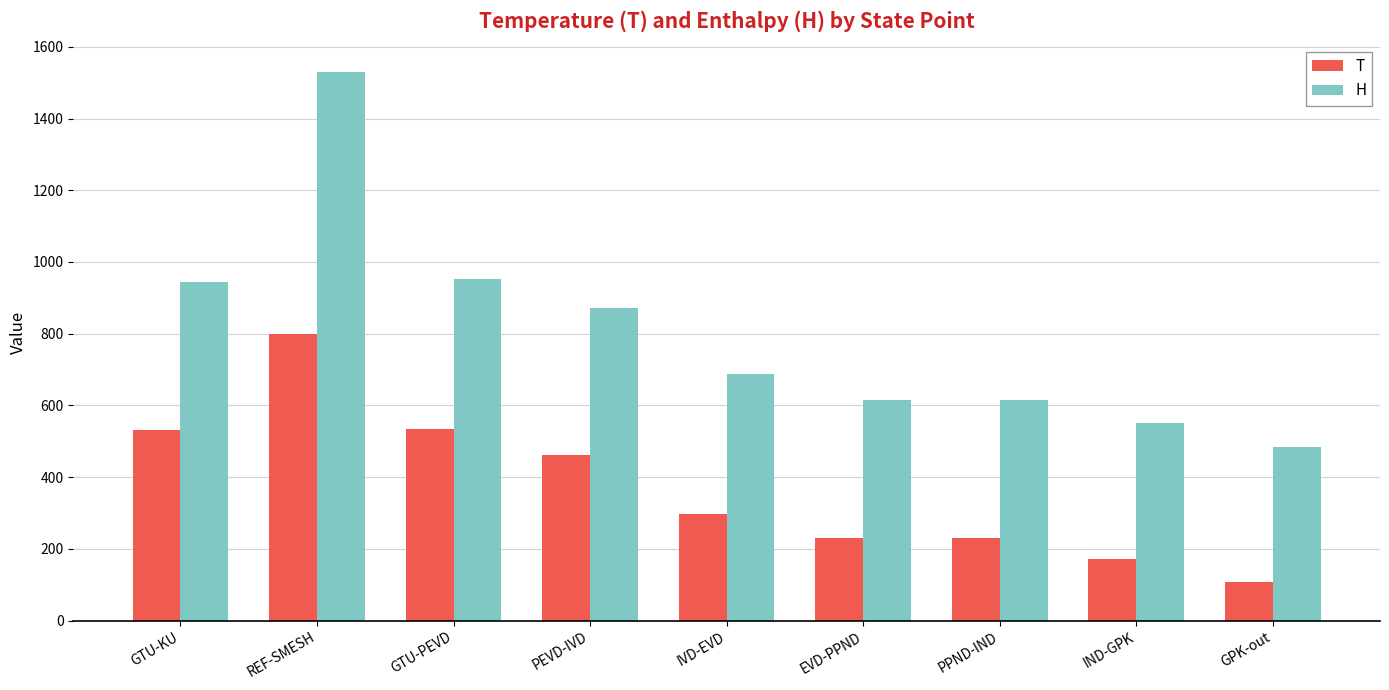

At REF-SMESH, list the series in order from smallest to largest.

T, H